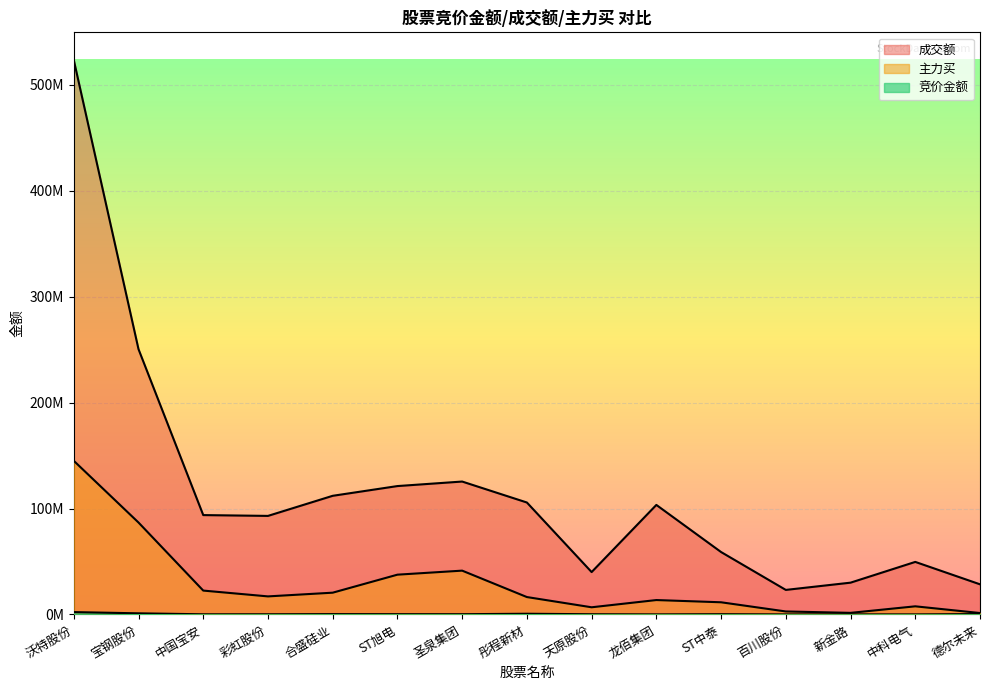

The 竞价金额 series shows 150033 at ST旭电. True or false?

False